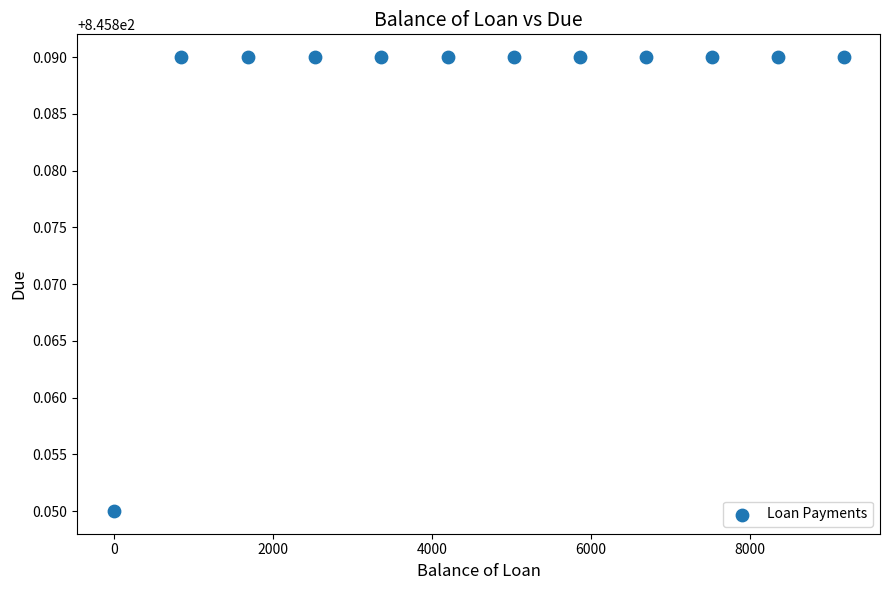

What is the average X value?

4606.2